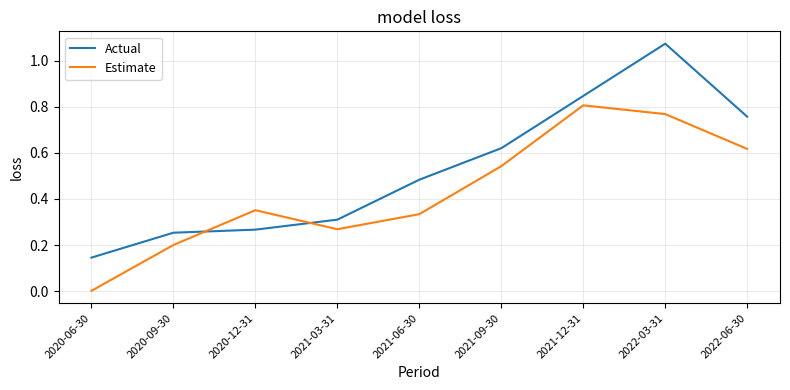

Where do Estimate and Actual first cross each other?

2020-09-30 and 2020-12-31